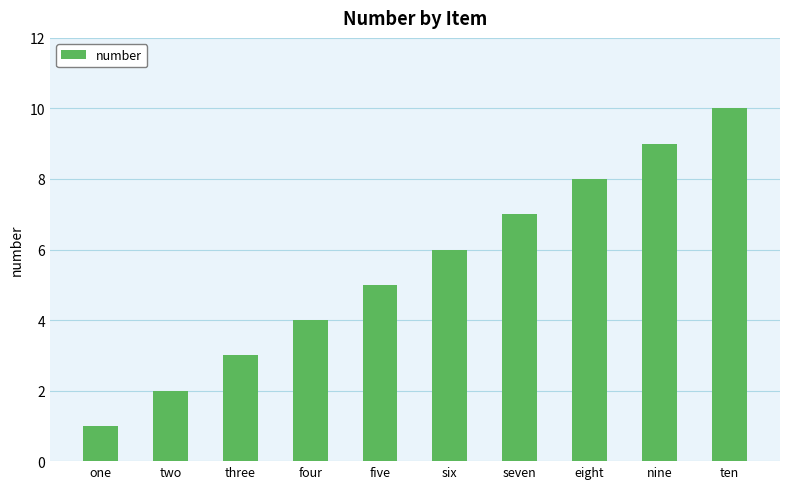

How many data points are less than 6?

5